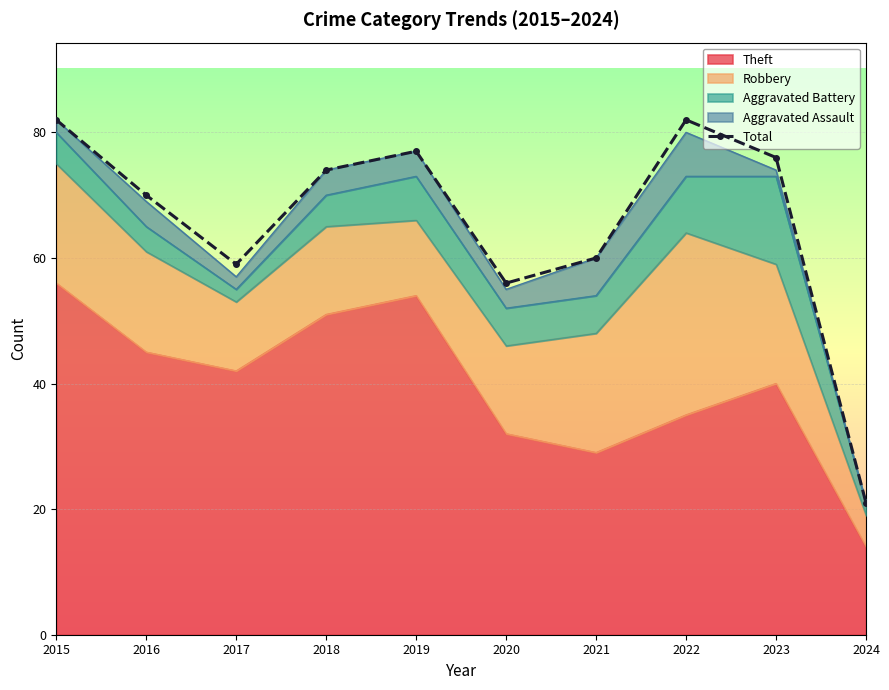

What is the difference between the second highest and second lowest values?

26